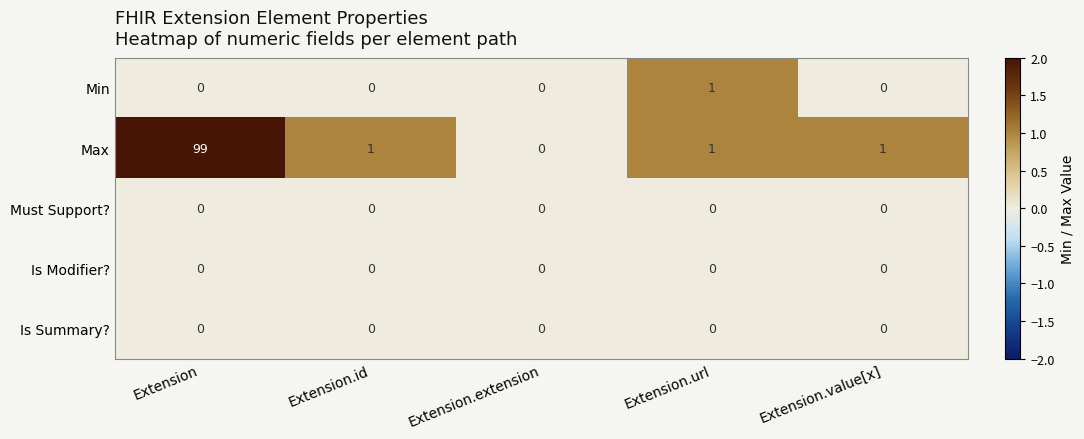

Reading left to right, extract all data points from this chart.

Min: 0	0	0	1	0
Max: 99	1	0	1	1
Must Support?: 0	0	0	0	0
Is Modifier?: 0	0	0	0	0
Is Summary?: 0	0	0	0	0